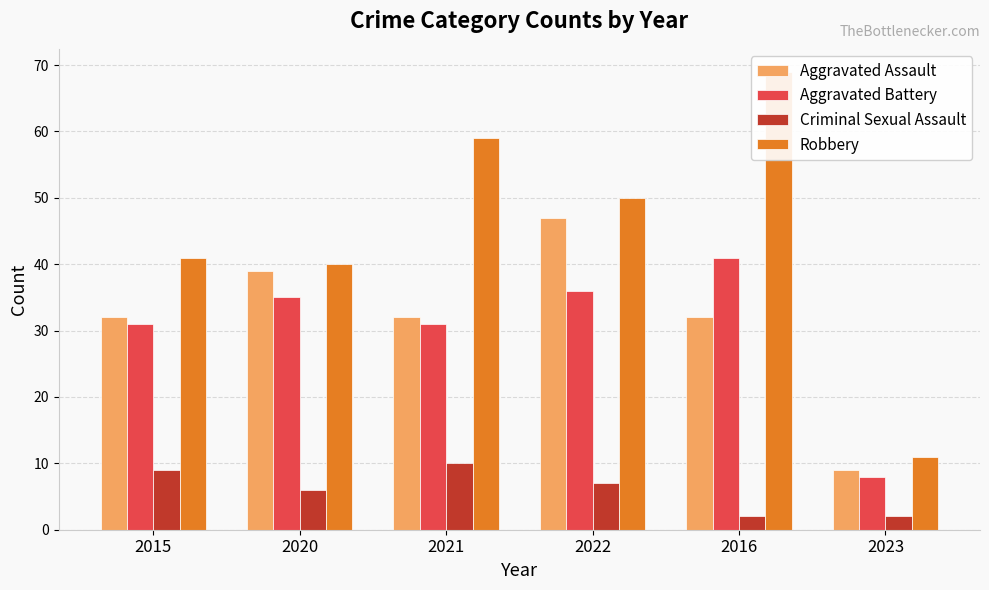

Reading left to right, transcribe all the data shown in this chart.

Aggravated Assault: 32	39	32	47	32	9
Aggravated Battery: 31	35	31	36	41	8
Criminal Sexual Assault: 9	6	10	7	2	2
Robbery: 41	40	59	50	69	11